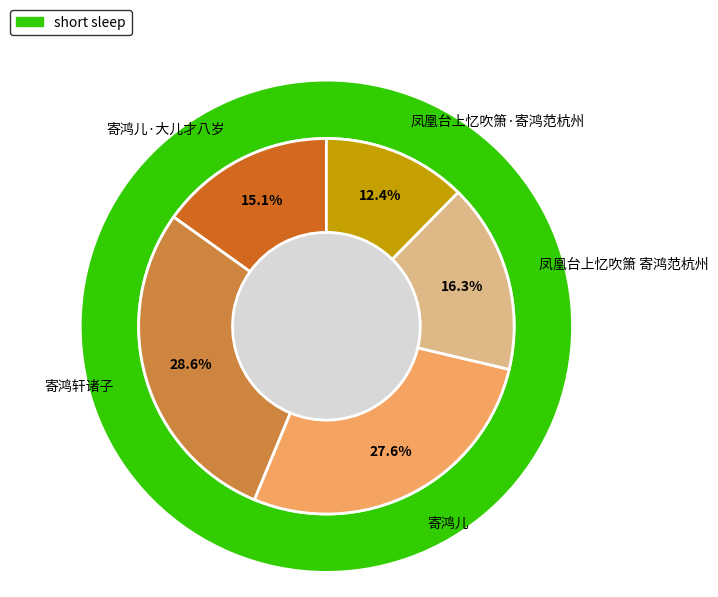

The 寄鸿轩诸子 slice represents 36% of the pie. True or false?

False